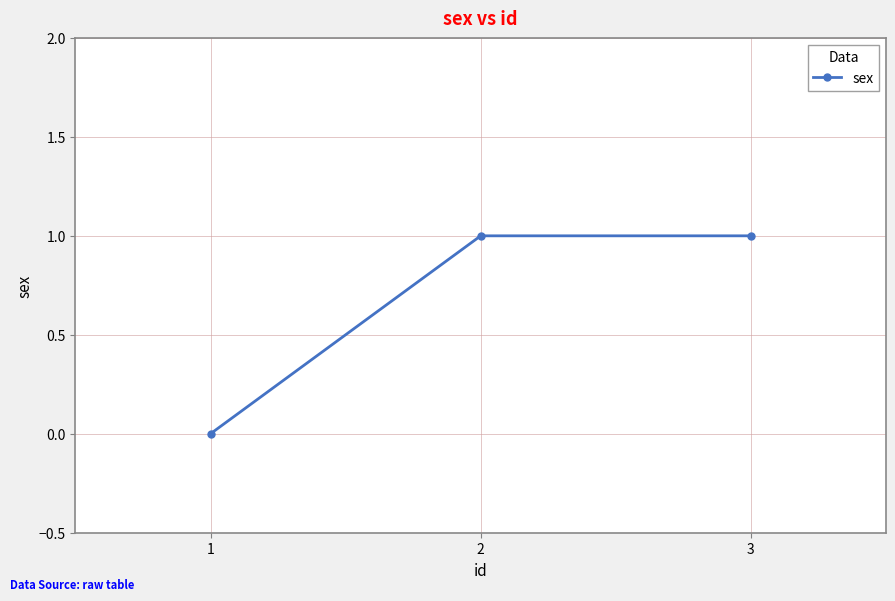

The value at 3 is 1. True or false?

True